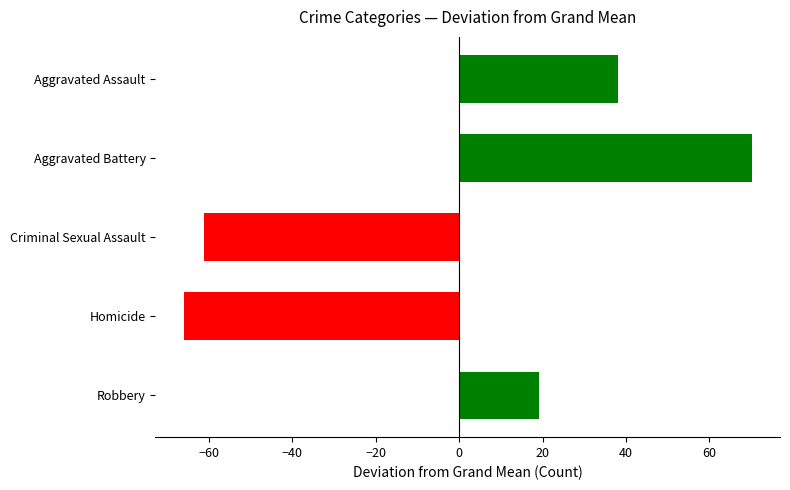

True or false: the data shows -81.9 at Criminal Sexual Assault.

False